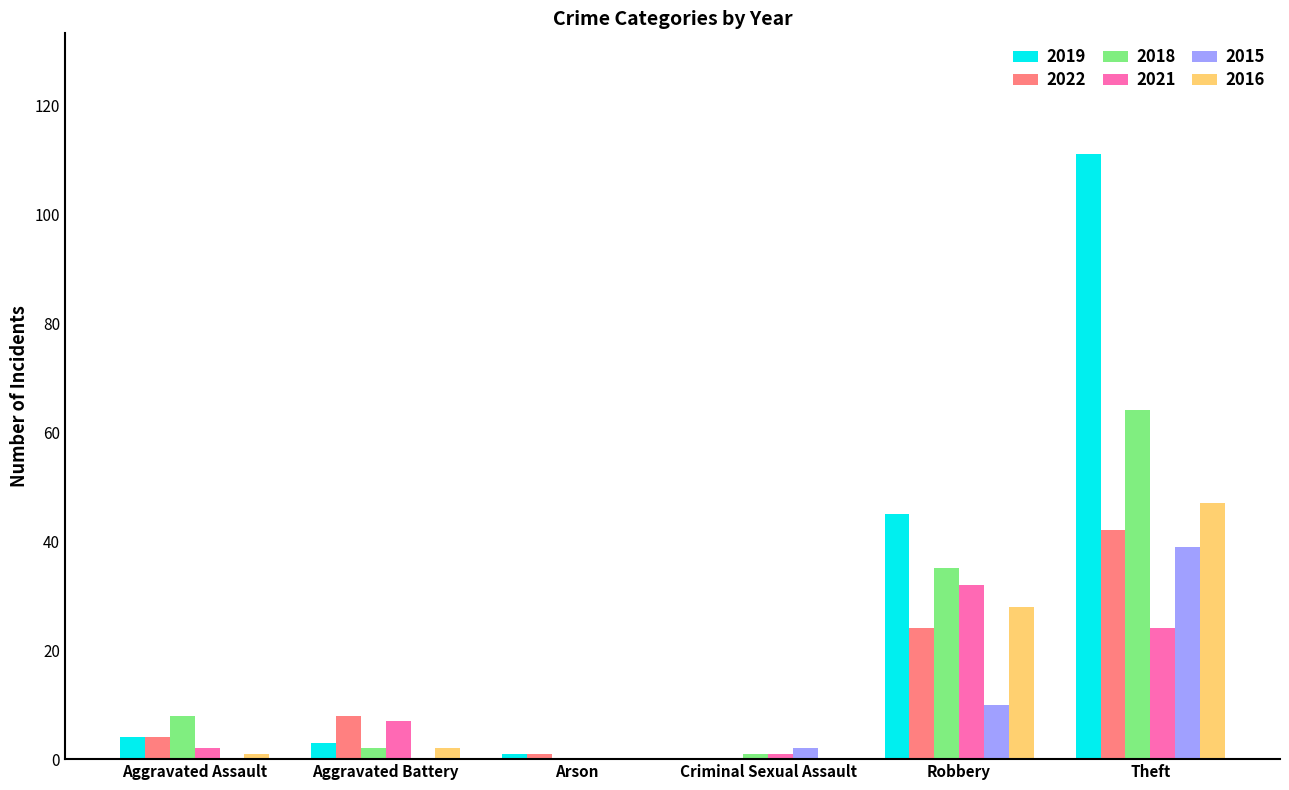

Which series changed the most between Robbery and Theft?

2019